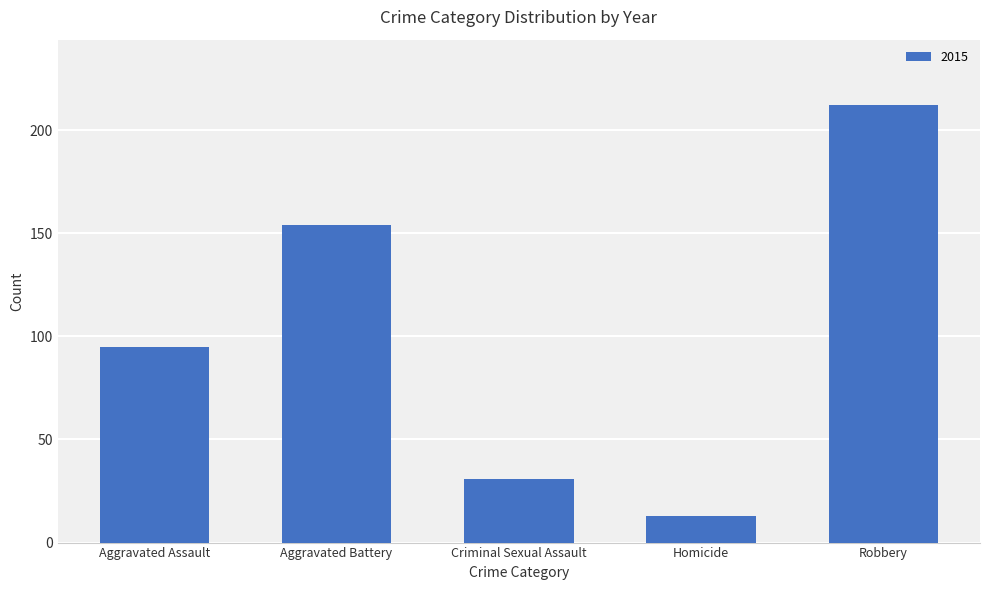

List the labels in order of value, smallest first.

Homicide, Criminal Sexual Assault, Aggravated Assault, Aggravated Battery, Robbery